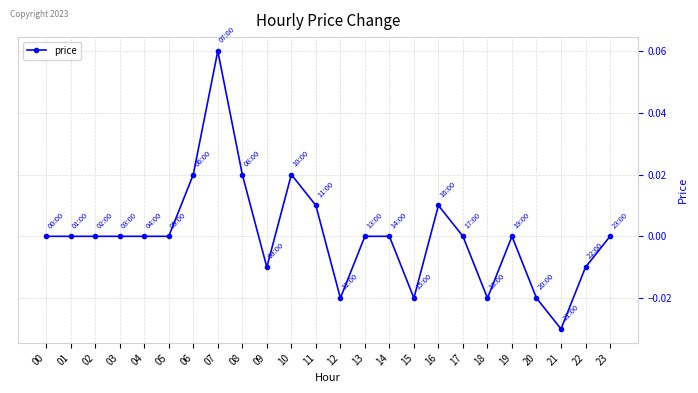

The value at 18 is -0.0. True or false?

True